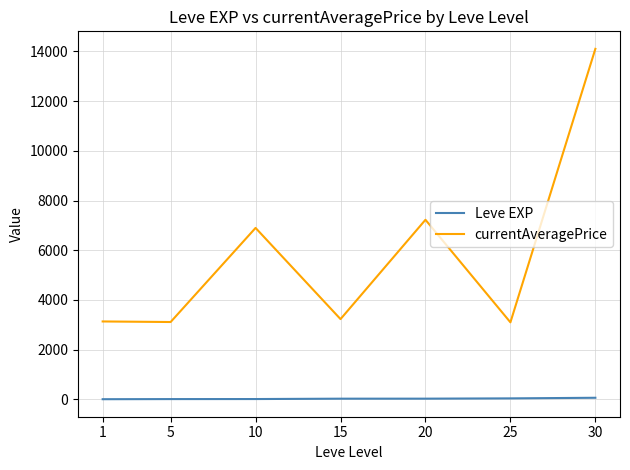

True or false: currentAveragePrice and Leve EXP cross at least once.

False